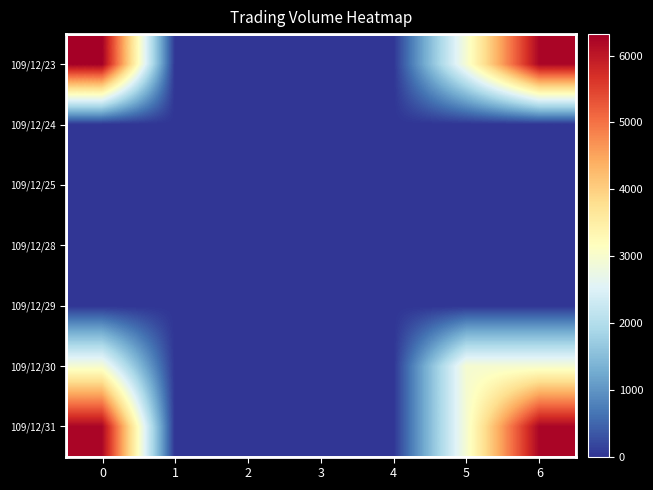

What is the difference between the highest and lowest values at 0?

6320